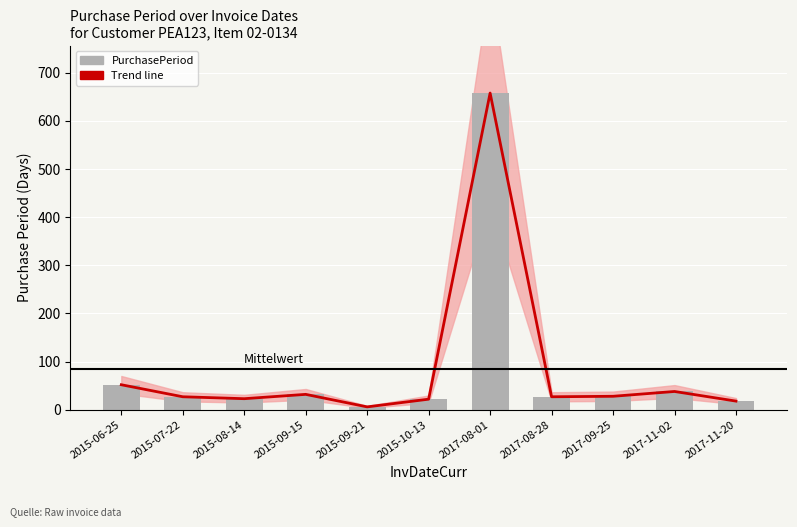

At 2015-08-14, list the series in order from largest to smallest.

Trend line, PurchasePeriod